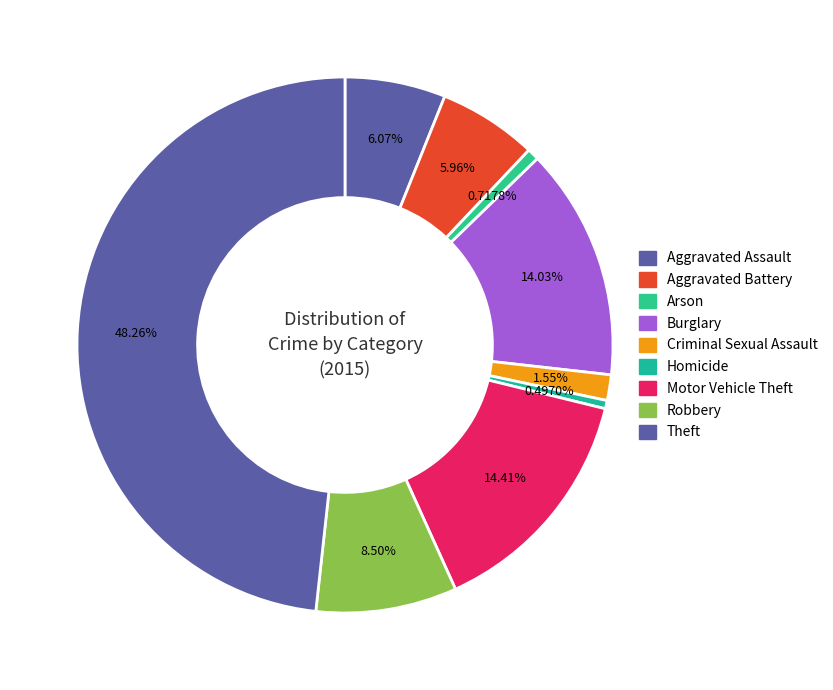

Rank the categories by value from highest to lowest.

Theft, Motor Vehicle Theft, Burglary, Robbery, Aggravated Assault, Aggravated Battery, Criminal Sexual Assault, Arson, Homicide